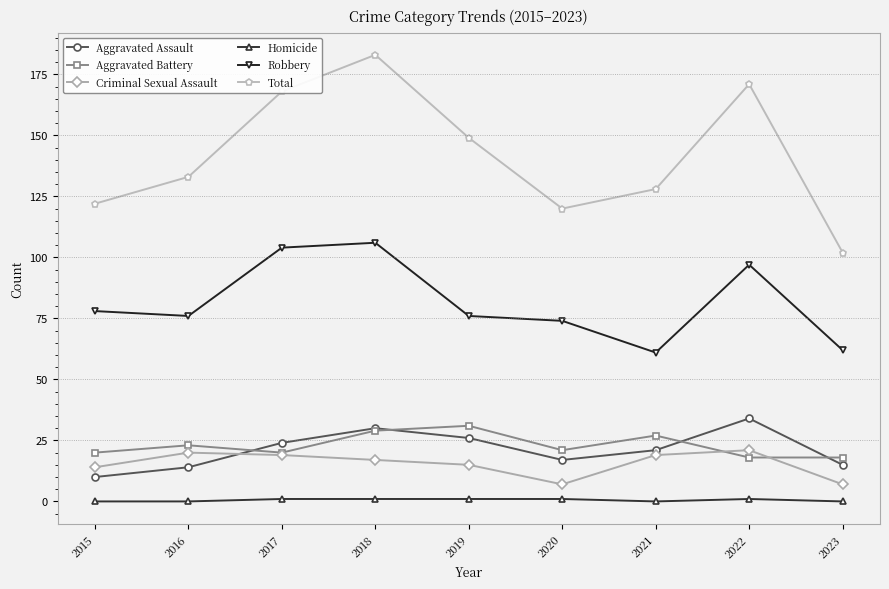

Rank the series at 2019 from lowest to highest value.

Homicide, Criminal Sexual Assault, Aggravated Assault, Aggravated Battery, Robbery, Total